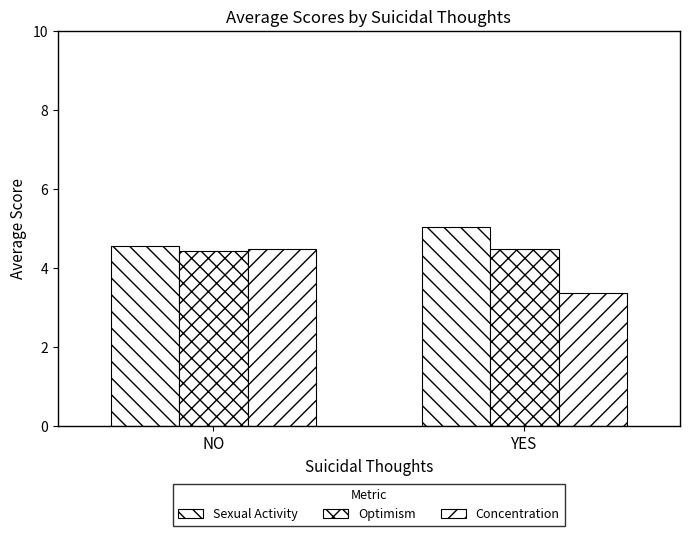

Between NO and YES, which series saw the biggest shift?

Concentration